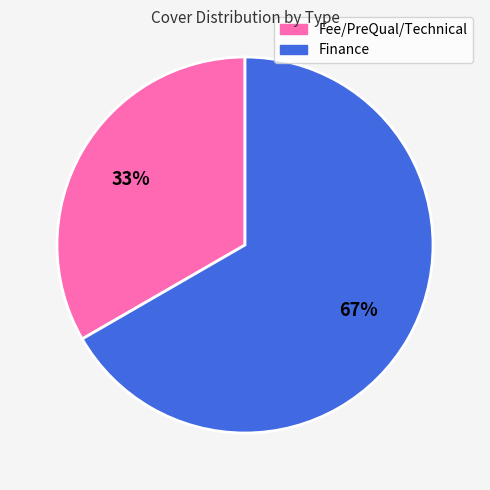

Does Finance account for over 50% of the chart?

Yes